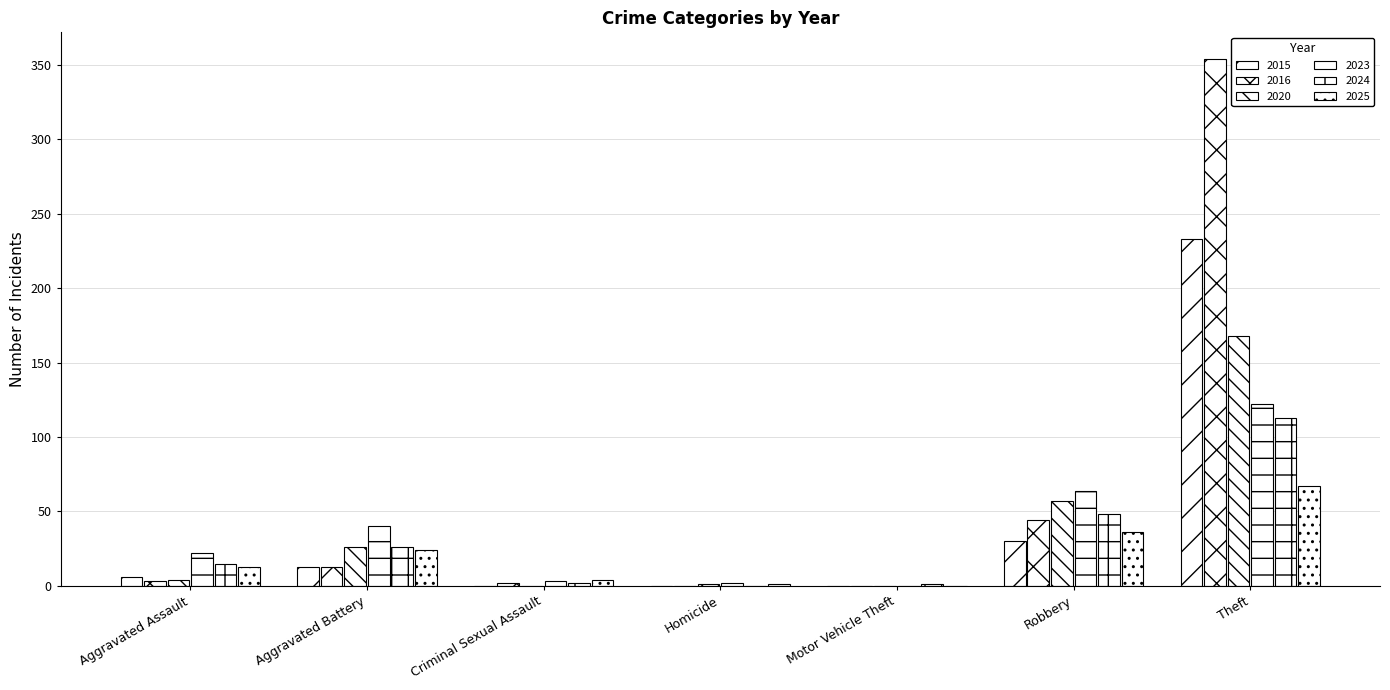

Count the number of data series in this chart.

6